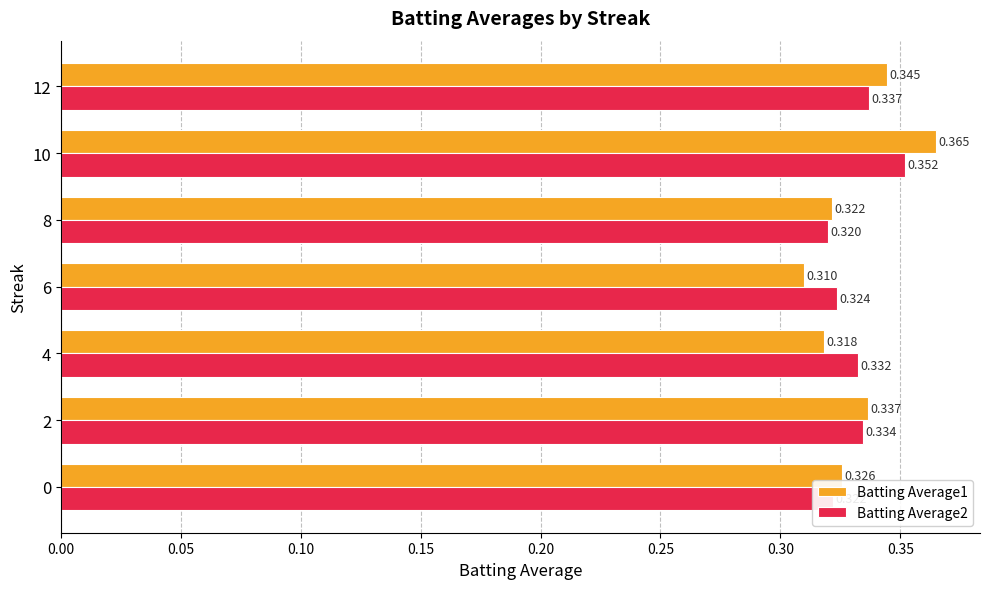

Is the value of Batting Average1 at 2 greater than the value of Batting Average2 at 2?

Yes